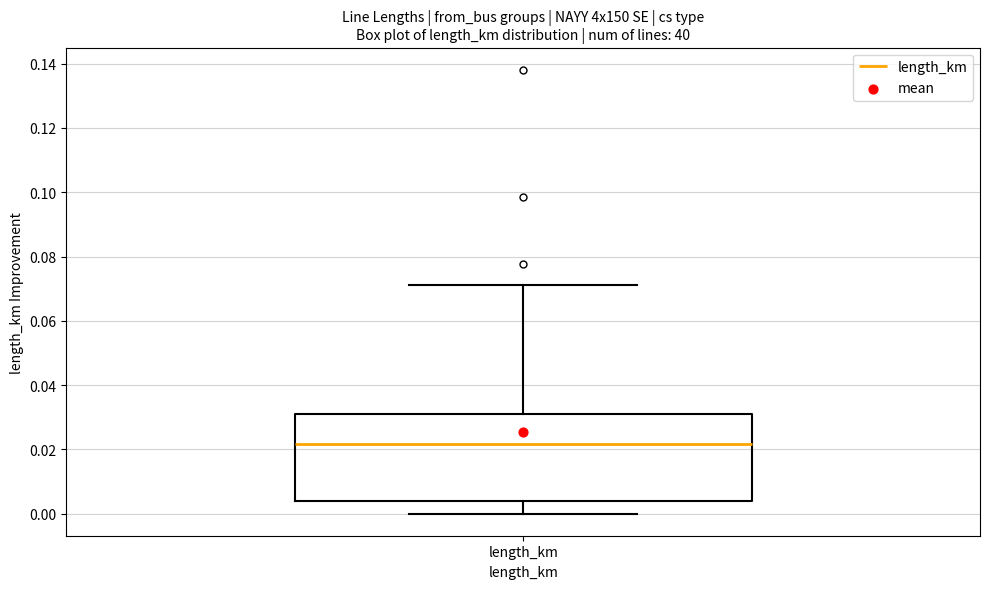

Read this box plot against the y-axis: the position of the median line, the range covered by the box, and the ends of both whiskers. The values are not printed on the chart, so give them approximately, as read against the axis.

median 0.022, box 0.004 to 0.030, whiskers 0.000 to 0.072